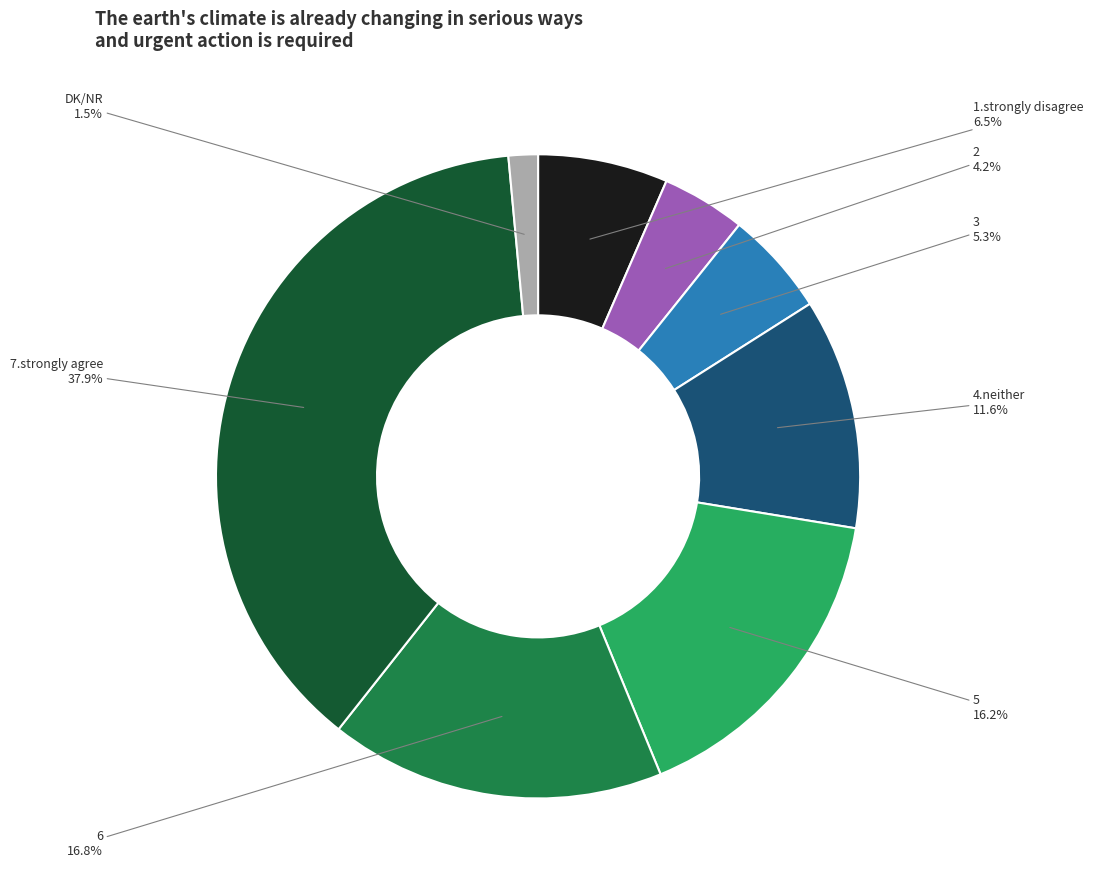

Does any single category account for the majority?

No